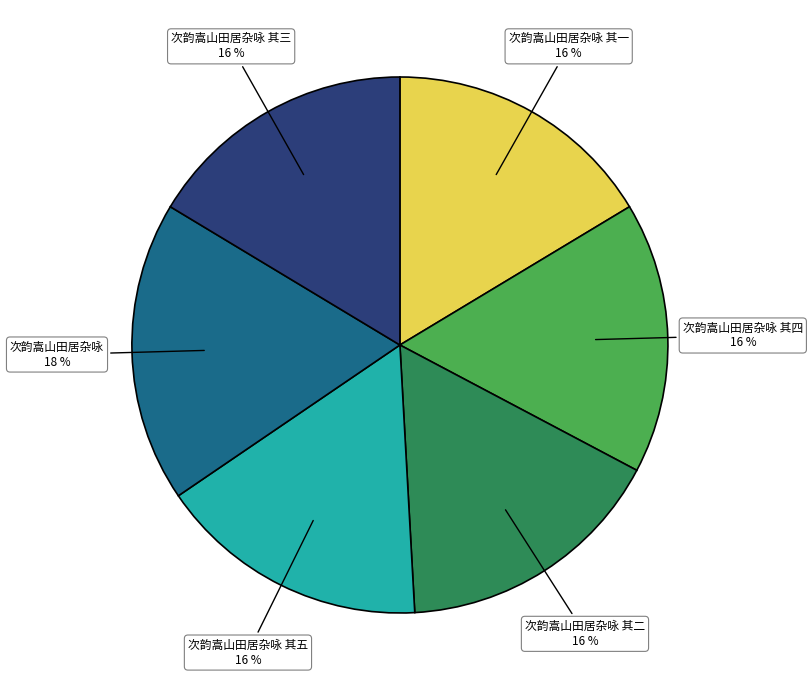

Count the number of slices in the pie.

6